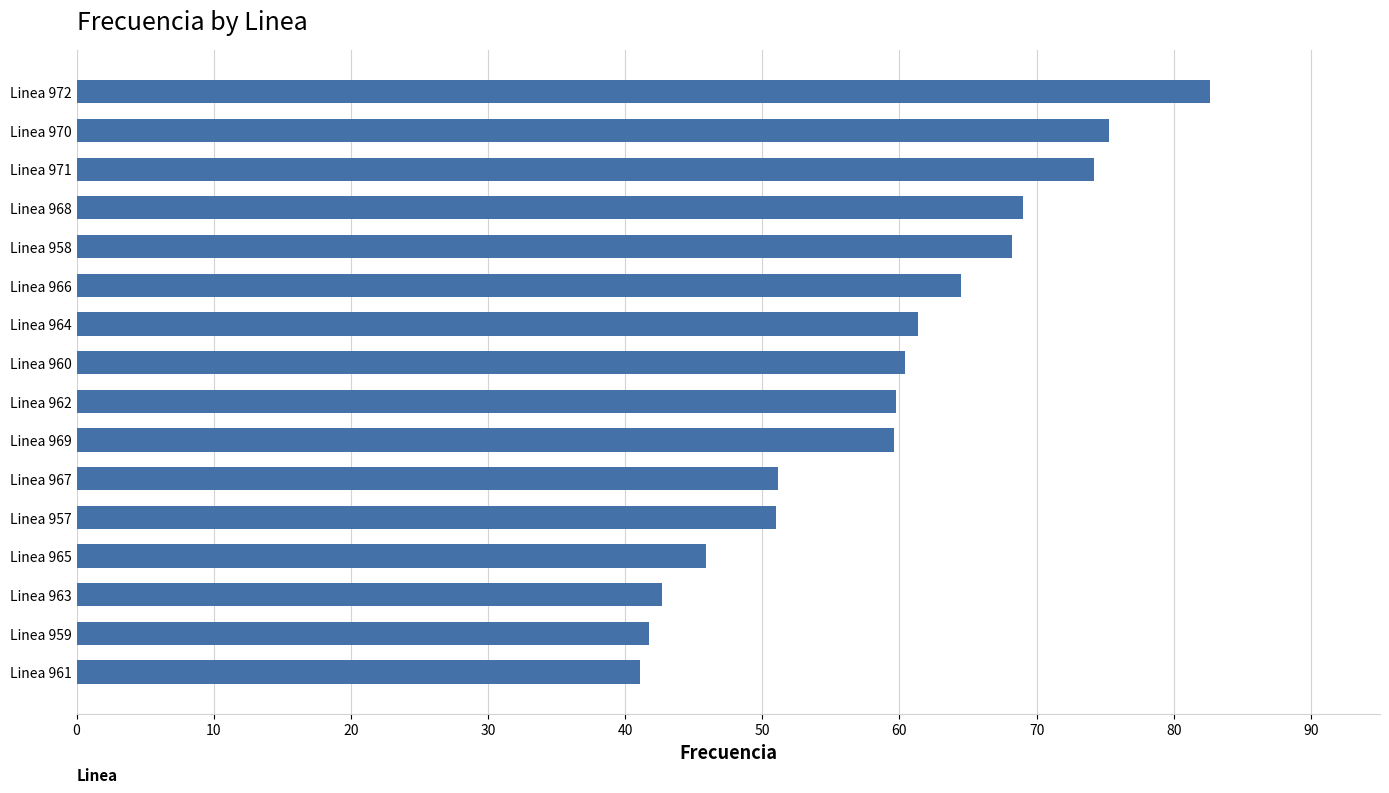

Is it true that the value at Linea 970 is 117.2?

False